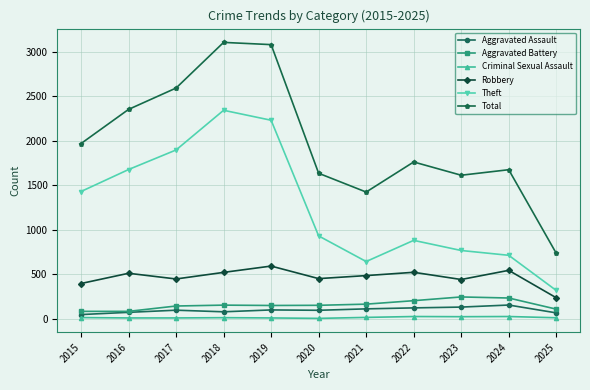

Is it true that Total equals 250 at 2025?

False